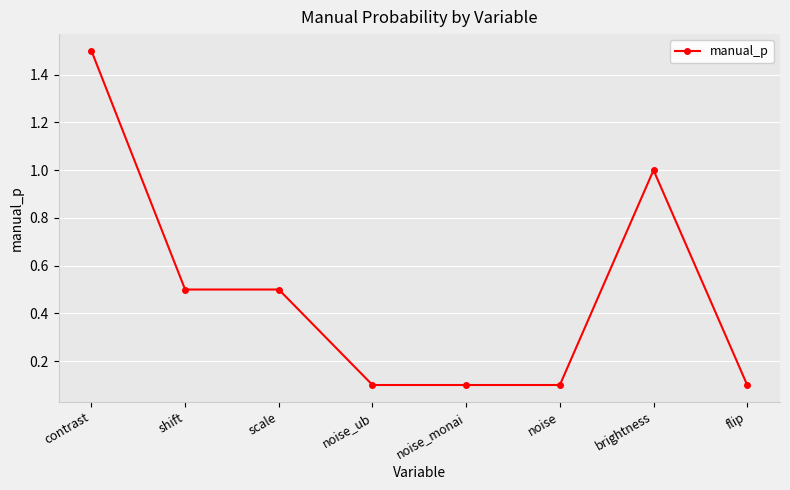

Reading left to right, what are all the values shown in this chart?

1.5	0.5	0.5	0.1	0.1	0.1	1.0	0.1